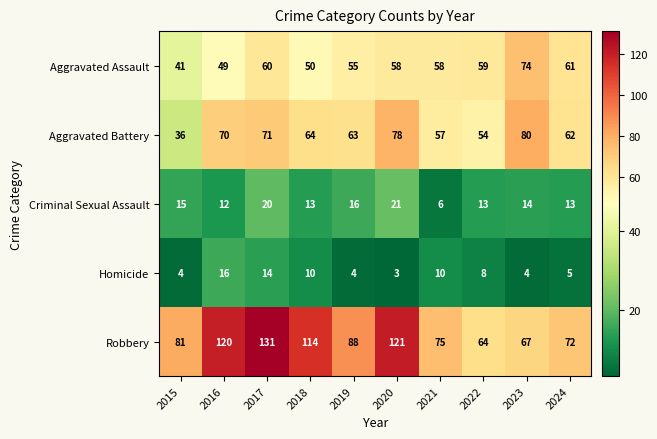

List the series in order of their peak value, lowest first.

Homicide, Criminal Sexual Assault, Aggravated Assault, Aggravated Battery, Robbery